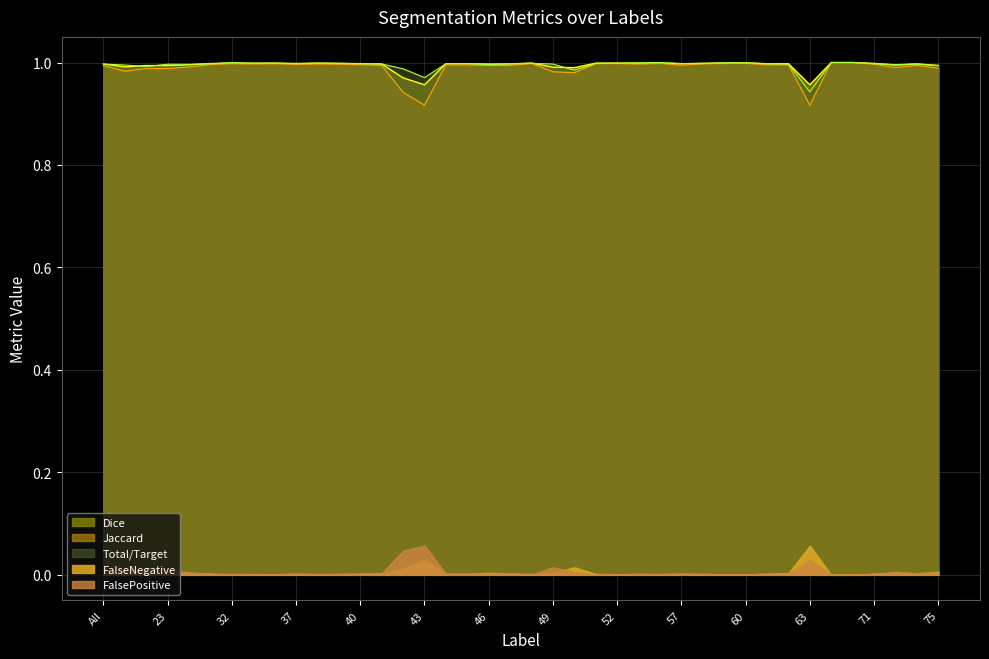

The Jaccard series shows 1.5 at 69. True or false?

False